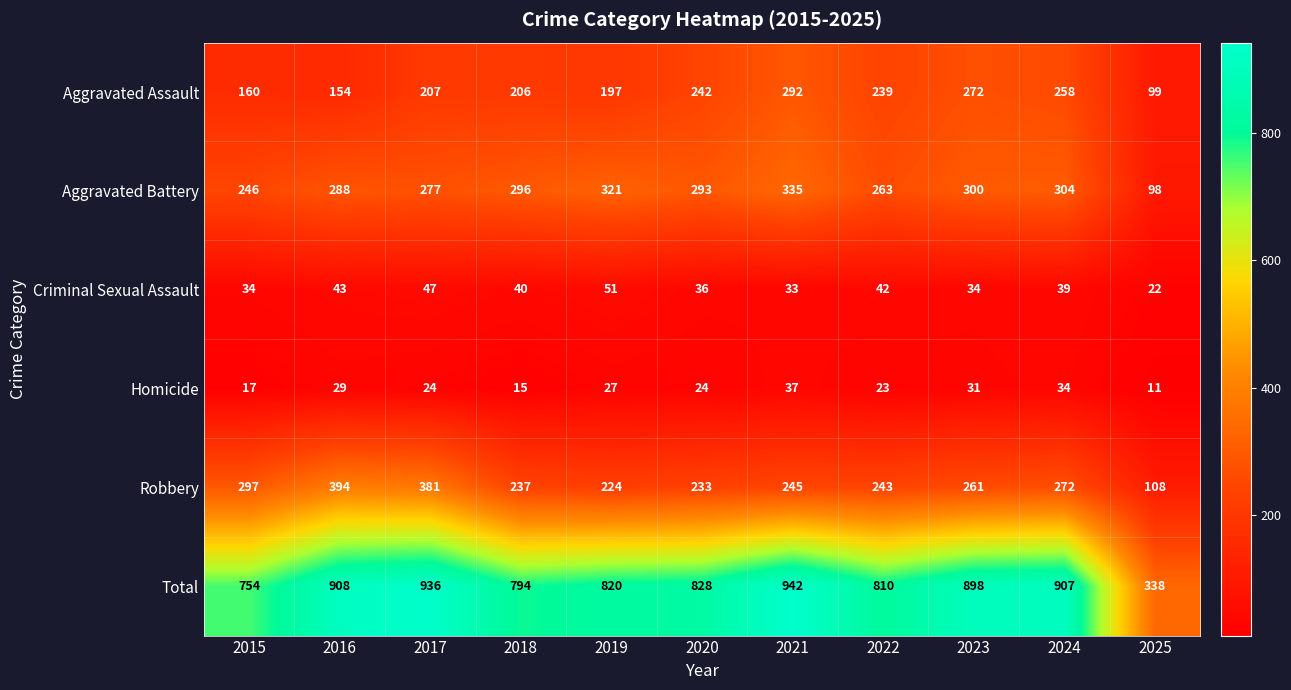

Between 2020 and 2024, which series saw the biggest shift?

Total